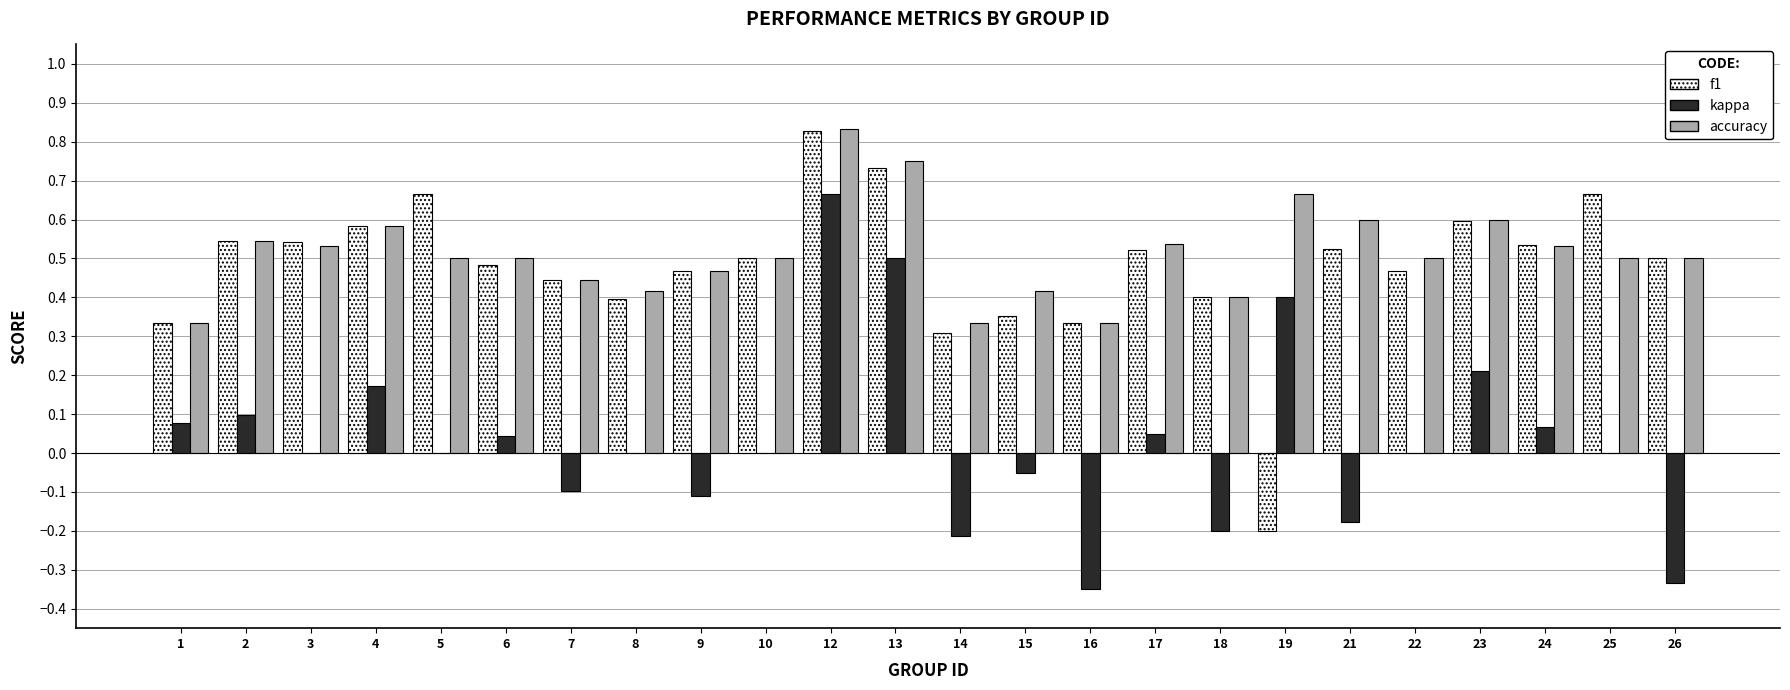

What is the sum of all accuracy values?

12.3